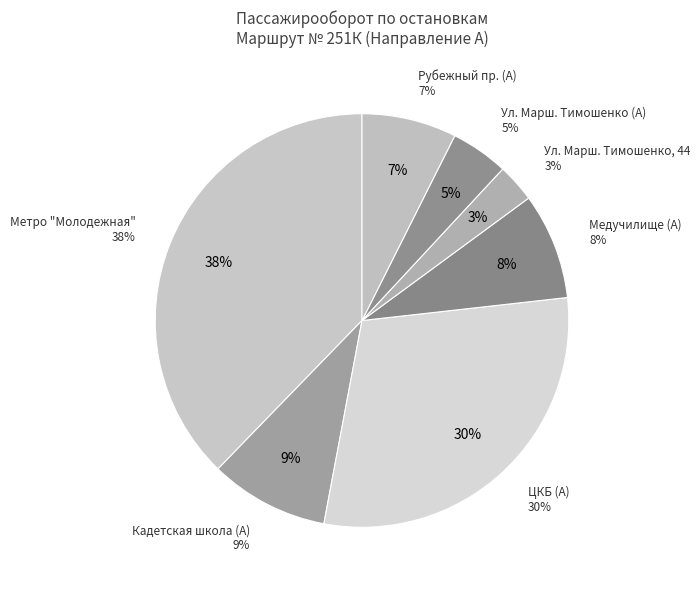

Between Метро "Молодежная" and Ул. Марш. Тимошенко, 44, which is larger?

Метро "Молодежная"